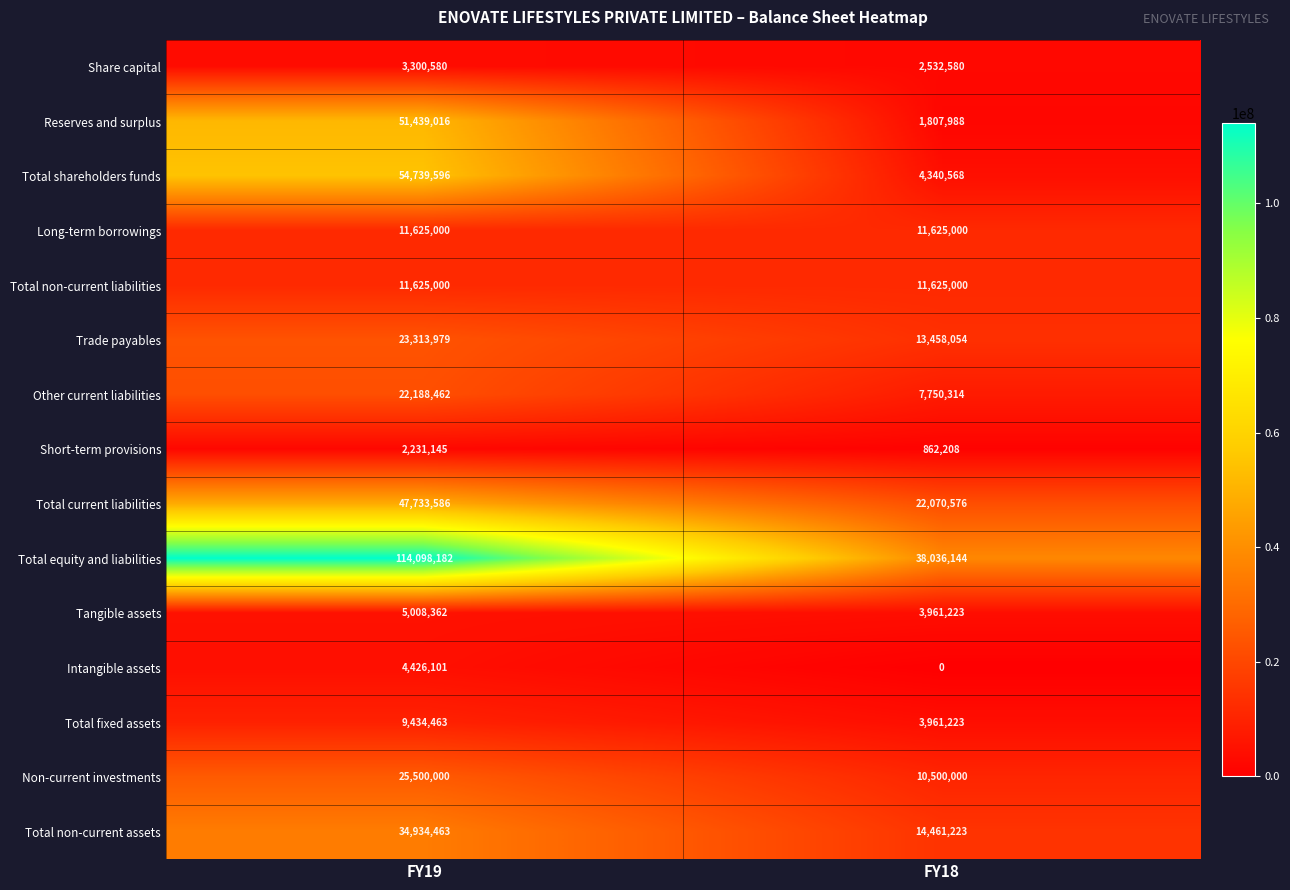

The value of Total fixed assets at FY18 is 3961223. True or false?

True